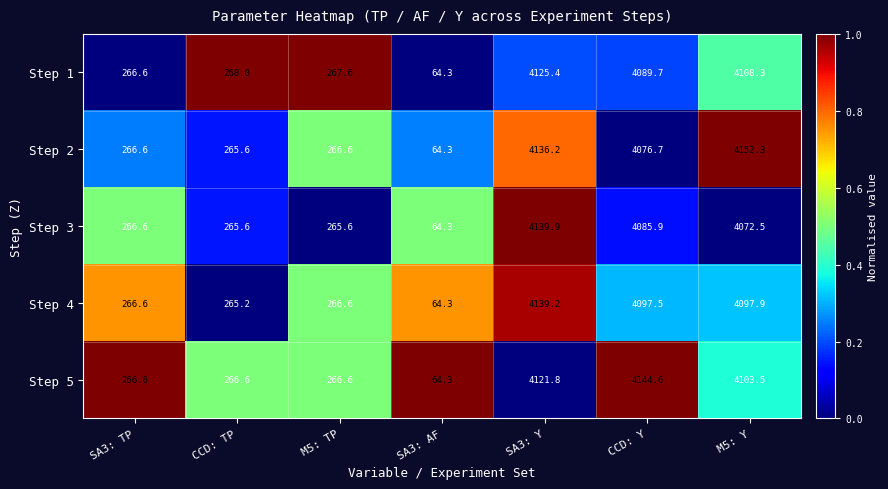

What is the total value across all series at SA3: Y?

20662.5